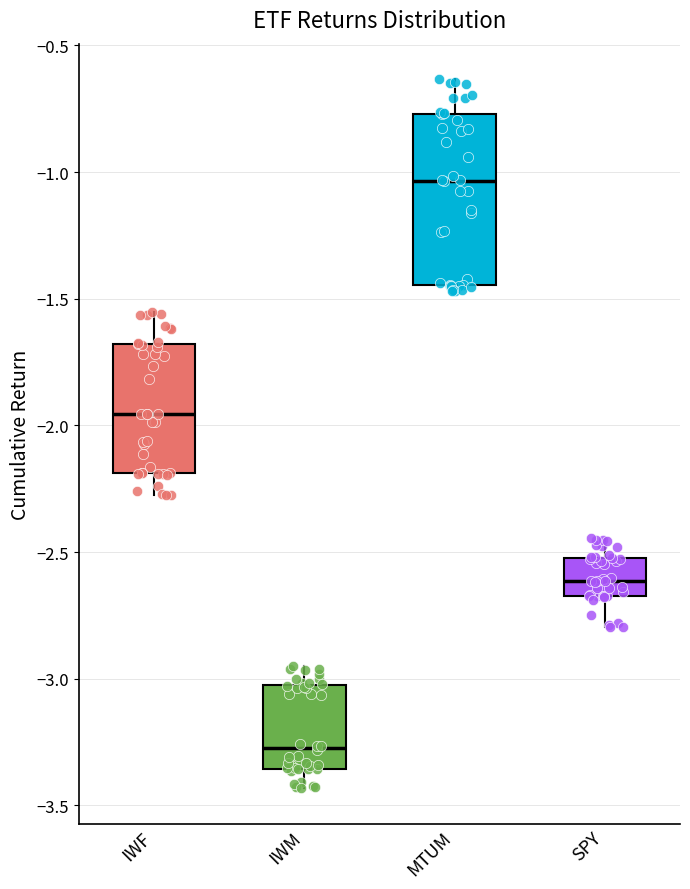

Comparing the boxes themselves (not the whiskers), which one is the tallest?

MTUM